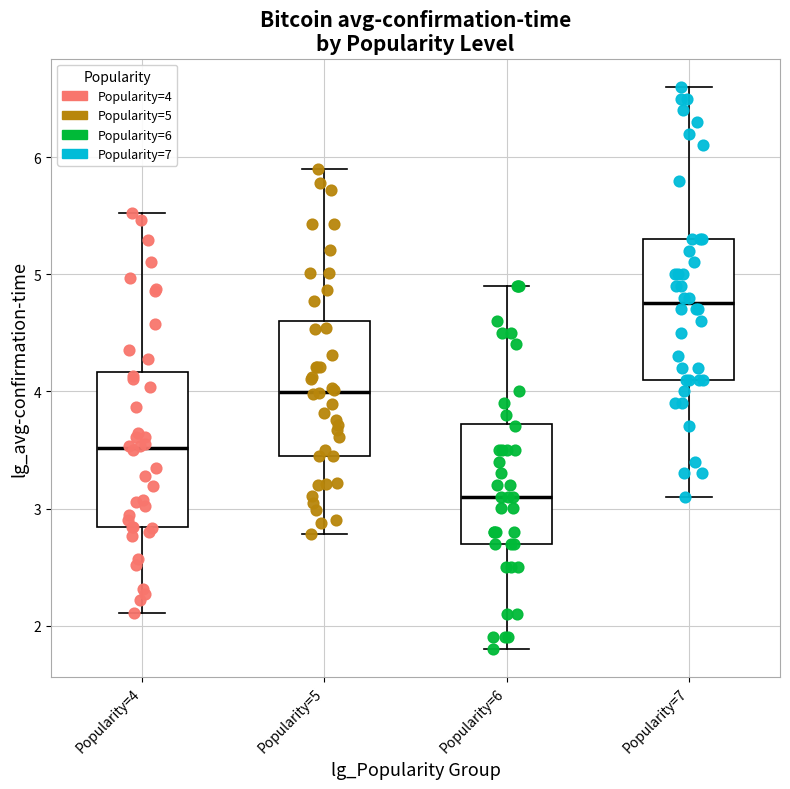

Reading left to right, read every box against the y-axis: the position of its median line, the range the box covers, and the ends of its whiskers. The values are not printed on the chart, so give them approximately, as read against the axis.

Popularity=4: median 3.5, box 2.8 to 4.2, whiskers 2.1 to 5.5
Popularity=5: median 4.0, box 3.5 to 4.6, whiskers 2.8 to 5.9
Popularity=6: median 3.1, box 2.7 to 3.7, whiskers 1.8 to 4.9
Popularity=7: median 4.8, box 4.1 to 5.3, whiskers 3.1 to 6.6